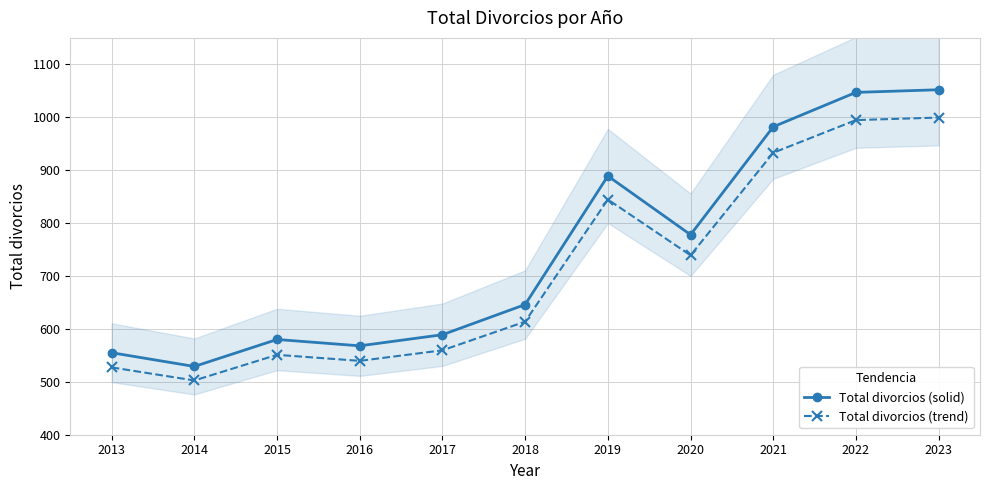

Reading left to right, what are all the values shown in this chart?

Total divorcios (solid): 555.0	529.0	580.0	568.0	589.0	646.0	889.0	778.0	982.0	1047.0	1052.0
Total divorcios (trend): 527.2	502.5	551.0	539.6	559.5	613.7	844.5	739.1	932.9	994.6	999.4